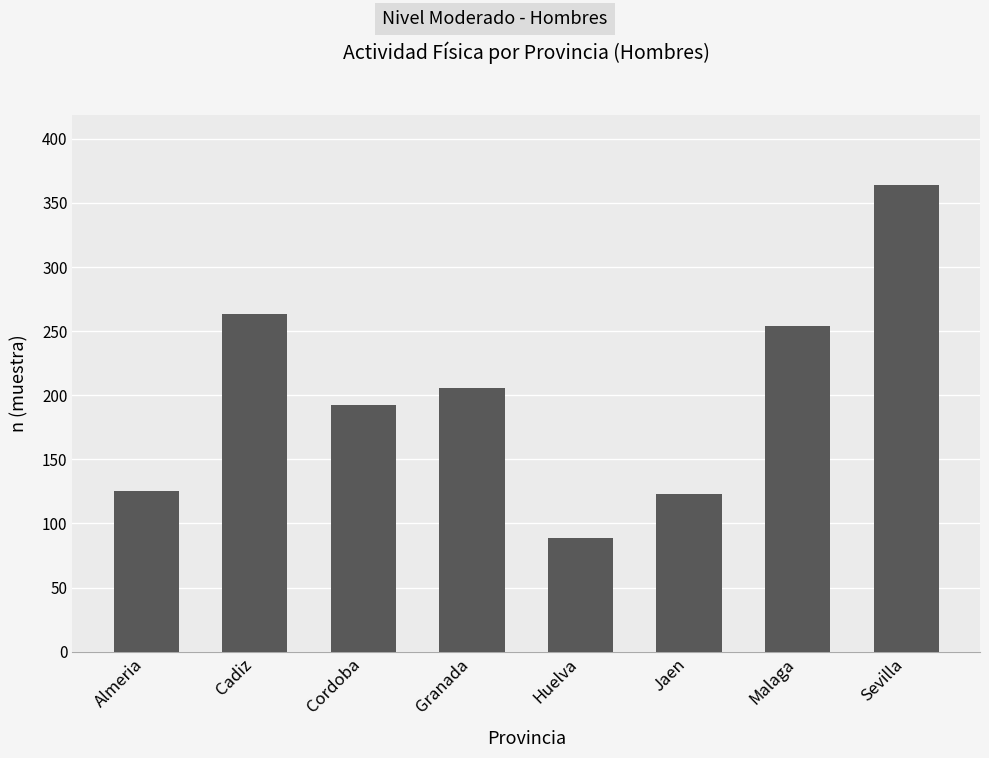

What is the maximum value shown in the chart?

364